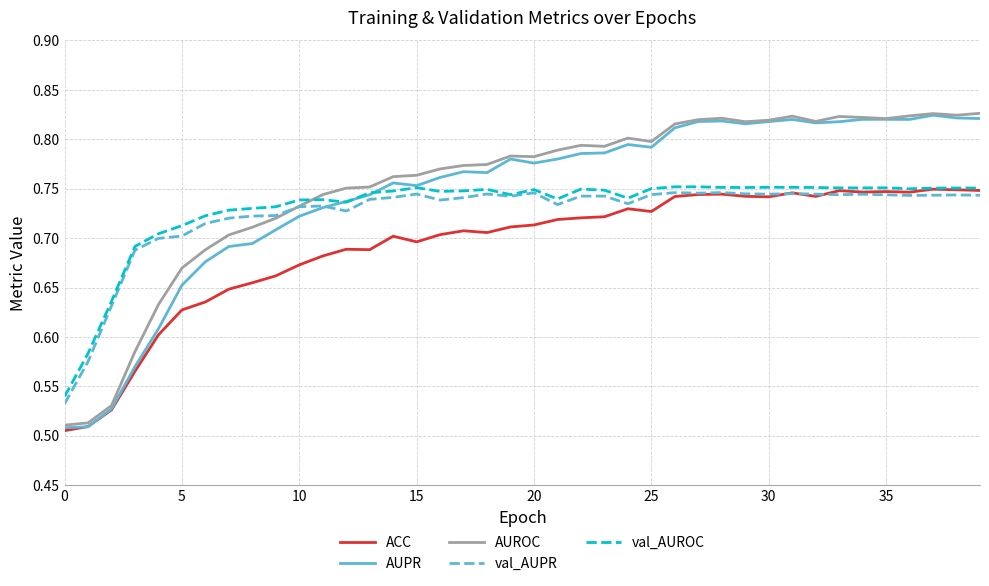

True or false: AUPR and val_AUPR cross at least once.

True